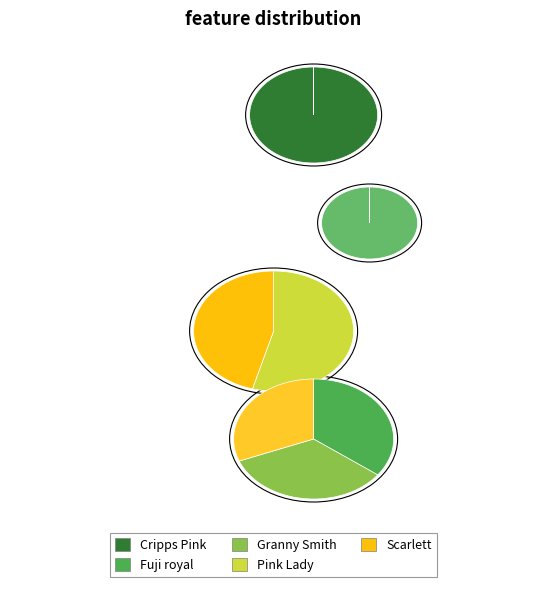

Which category has the smallest portion of the pie?

Pink Lady